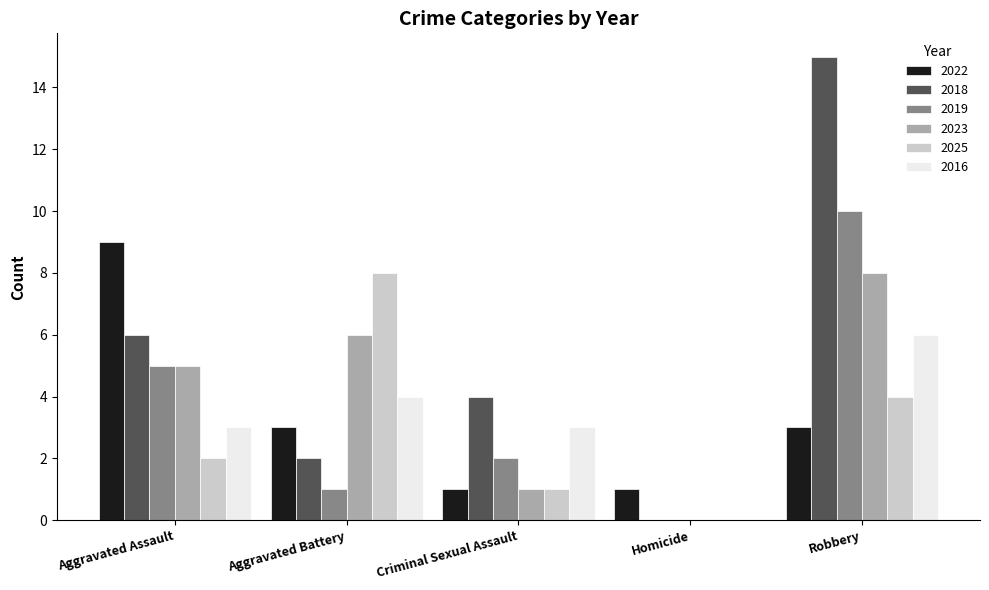

The value of 2023 at Aggravated Battery is 6. True or false?

True